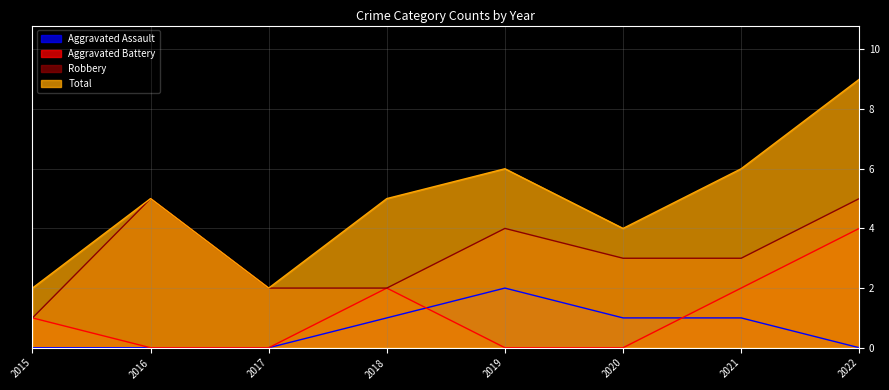

Reading right to left, extract all data points from this chart.

Aggravated Assault: 0	1	1	2	1	0	0	0
Aggravated Battery: 4	2	0	0	2	0	0	1
Robbery: 5	3	3	4	2	2	5	1
Total: 9	6	4	6	5	2	5	2